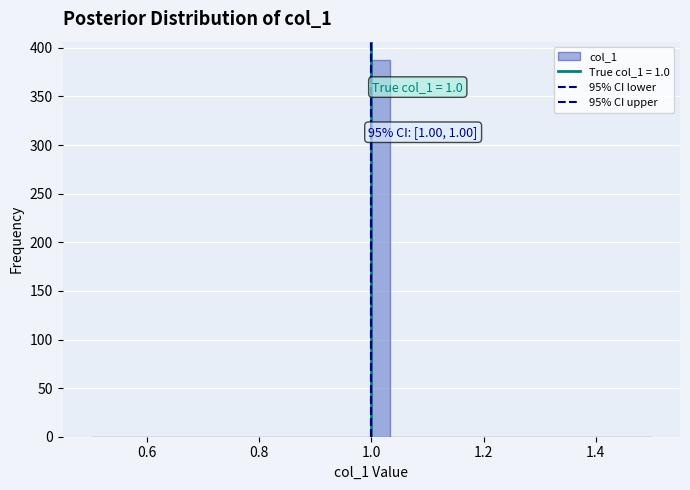

Around what value on the x-axis is the tallest bar? Give the approximate position of its centre, as read against the axis.

1.02